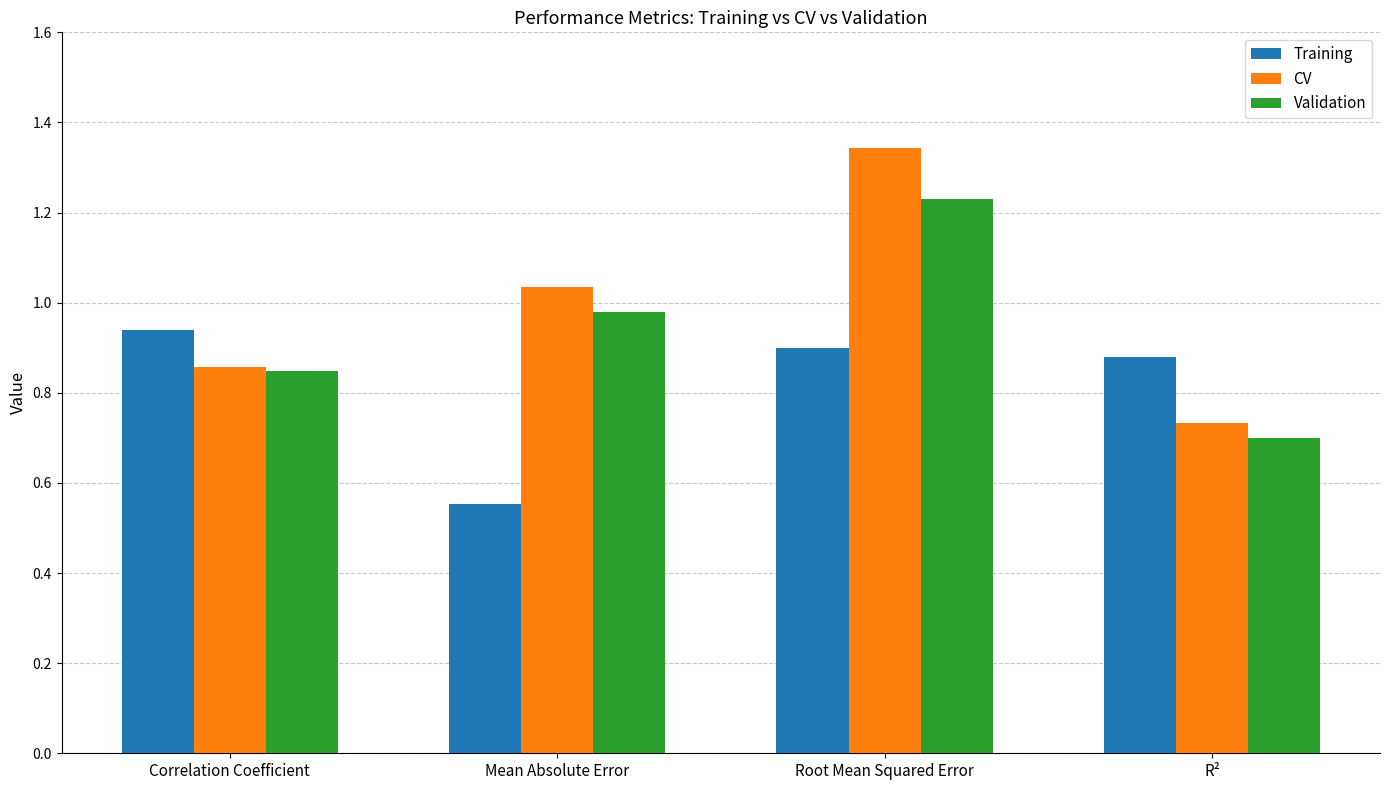

List the series in order of their overall mean, highest first.

CV, Validation, Training